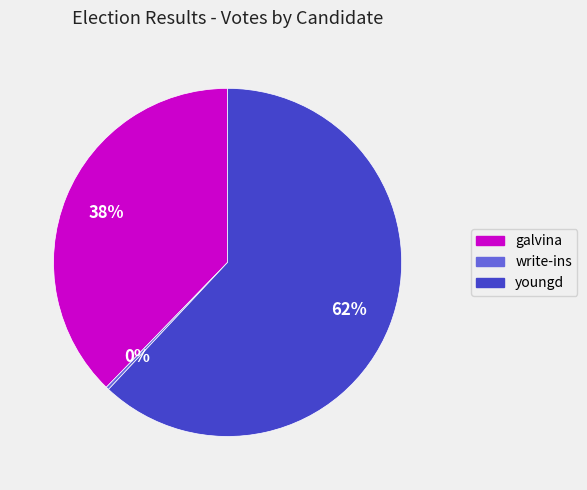

To the nearest percent, what is the average slice percentage?

33%